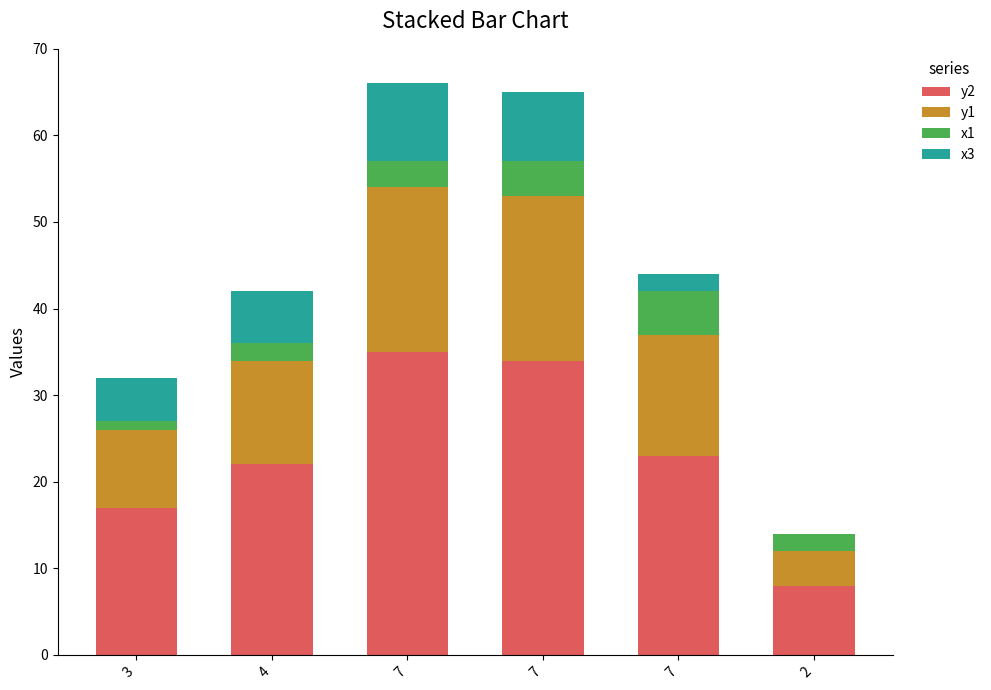

Count the number of categories in the chart.

6